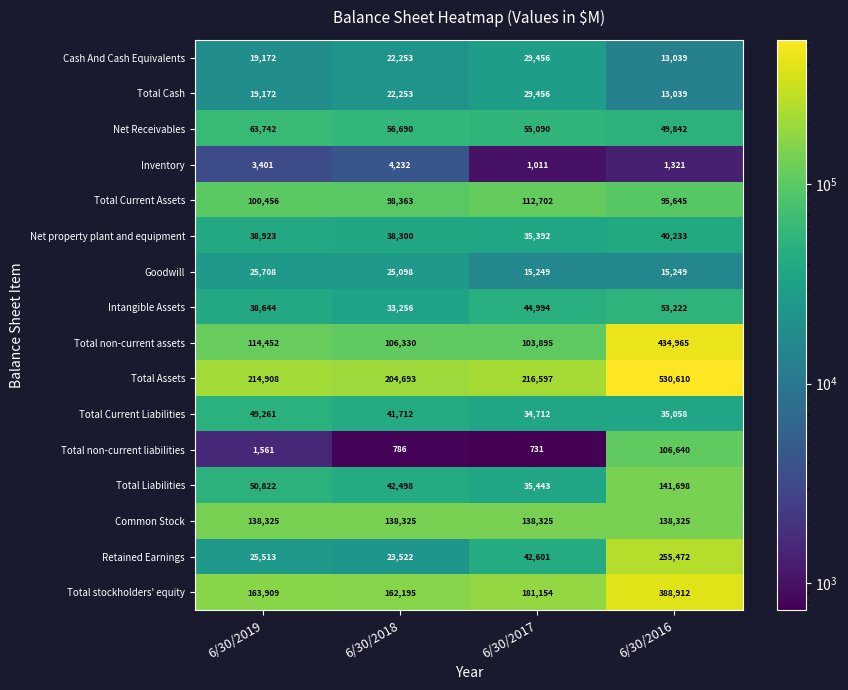

At which label does Net Receivables first exceed 56690?

6/30/2019